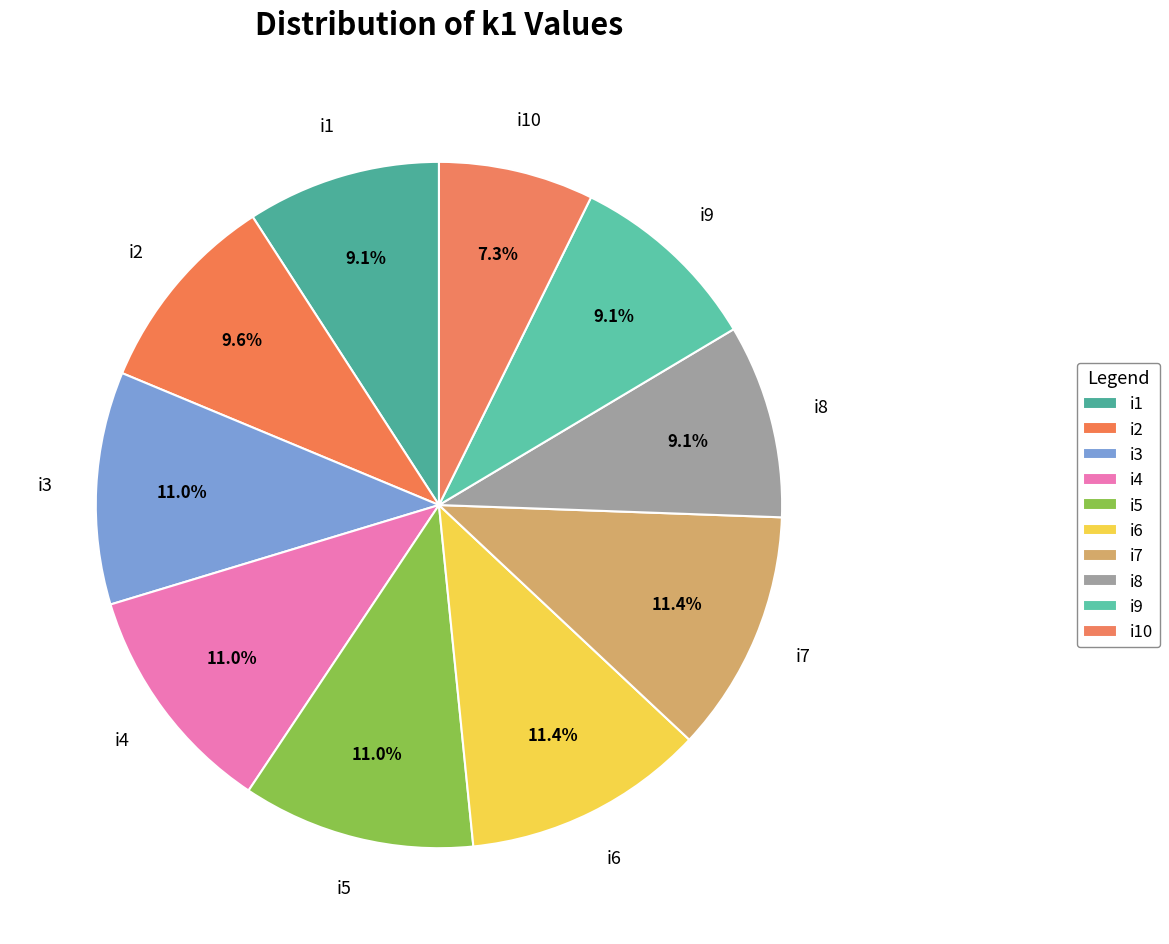

What is the smallest slice in the pie chart?

i10